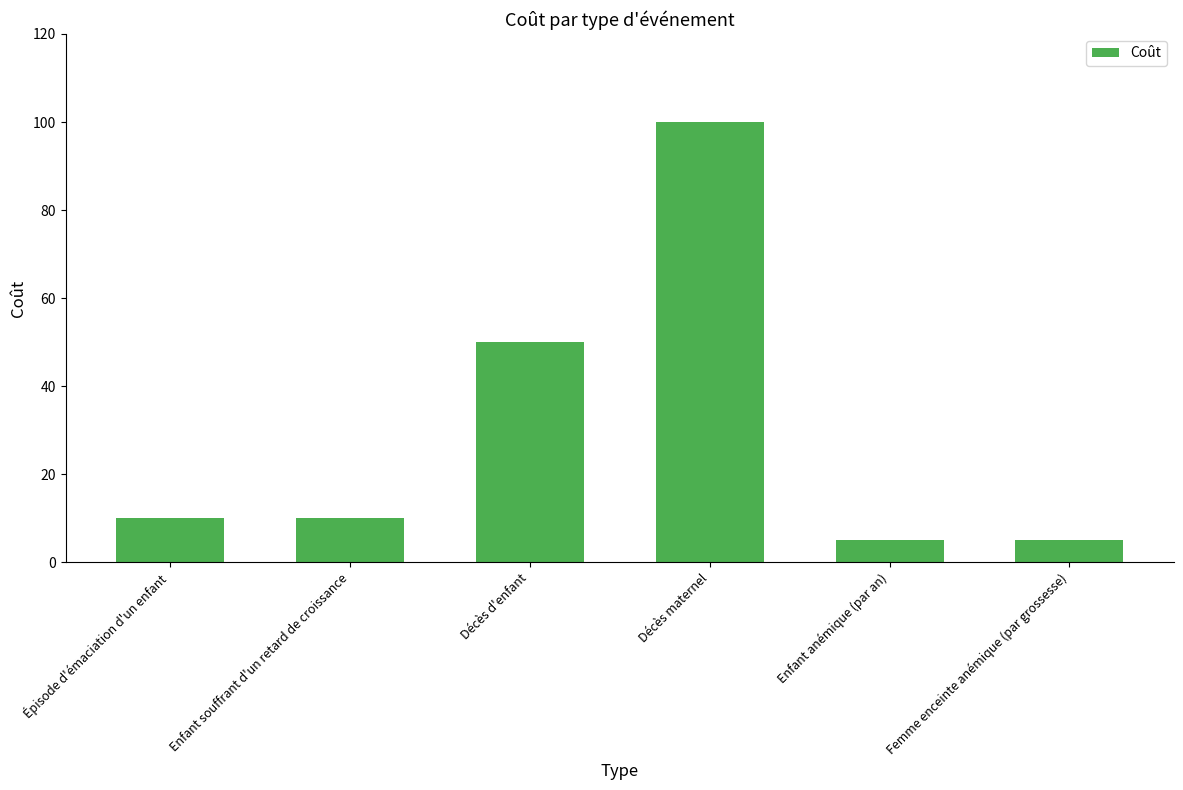

What is the sum of the values at Épisode d'émaciation d'un enfant and Enfant souffrant d'un retard de croissance?

20